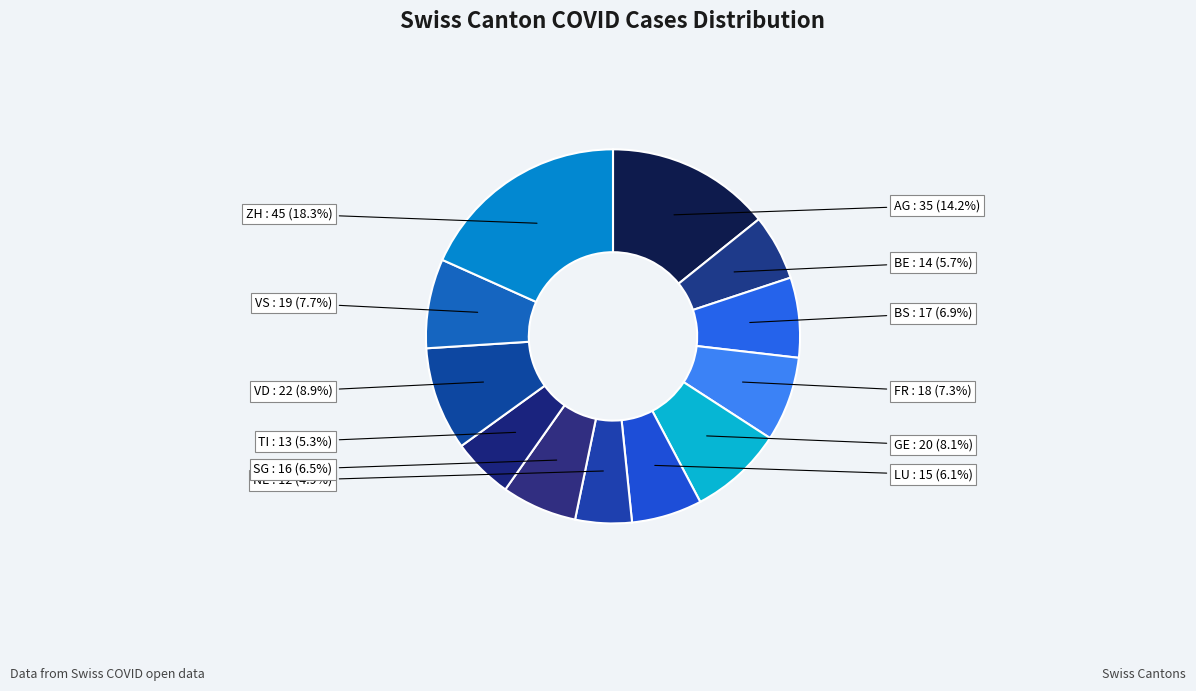

Does VD represent more than half of the total?

No